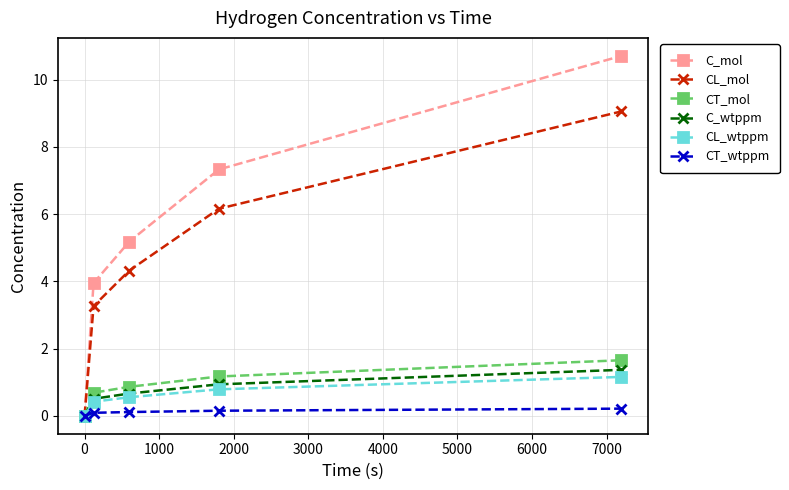

Which series has the widest spread of values?

C_mol